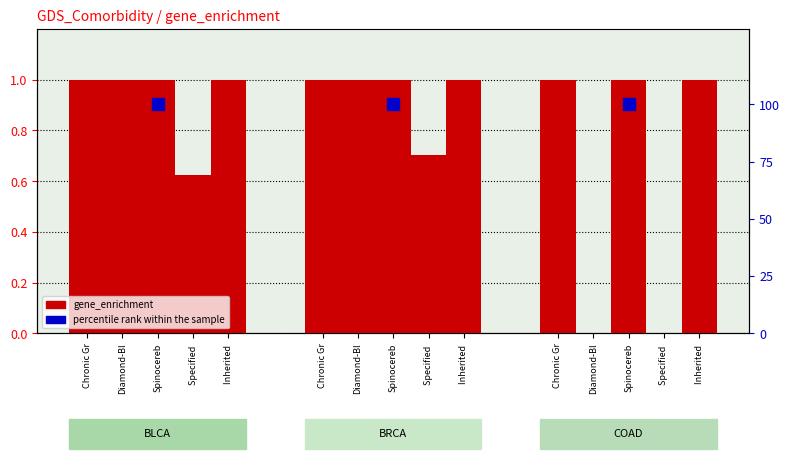

Reading right to left, what are all the values shown in this chart?

Chronic Granulomatous Disease: 1.0	1.0	1.0
Diamond-Blackfan Anemia: 0.0	1.0	1.0
Spinocerebellar Ataxia: 1.0	1.0	1.0
Specified Hamartoses: 0.0	0.7	0.6
Inherited Anomalies of the Skin: 1.0	1.0	1.0